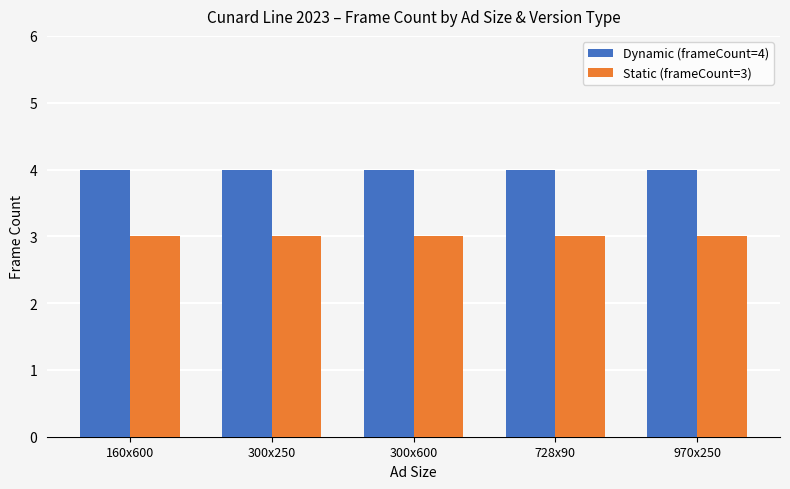

What is the total value across all series at 970x250?

7